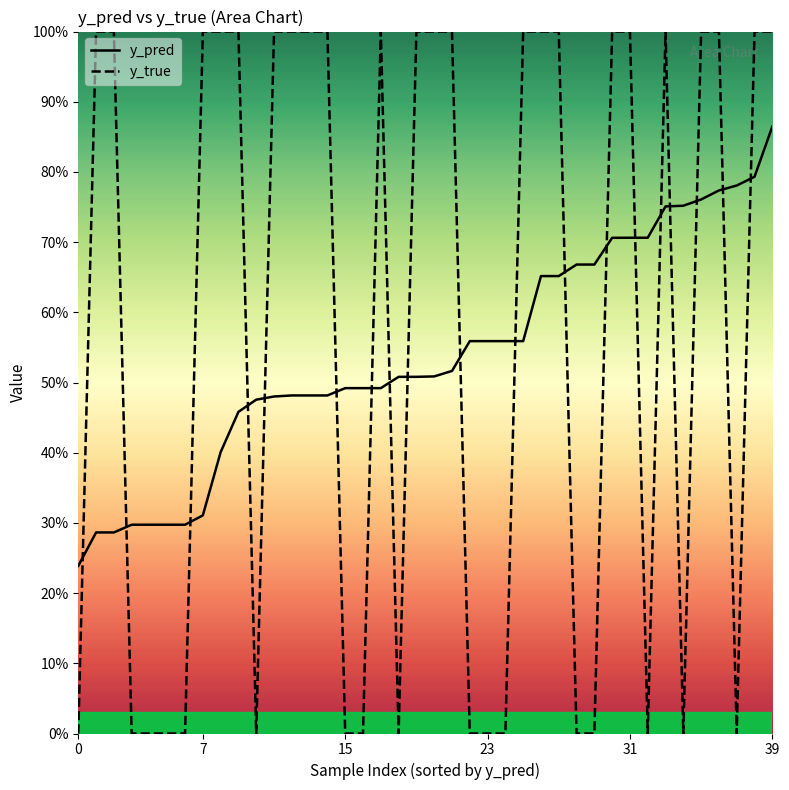

At how many categories does at least one series exceed 0?

40